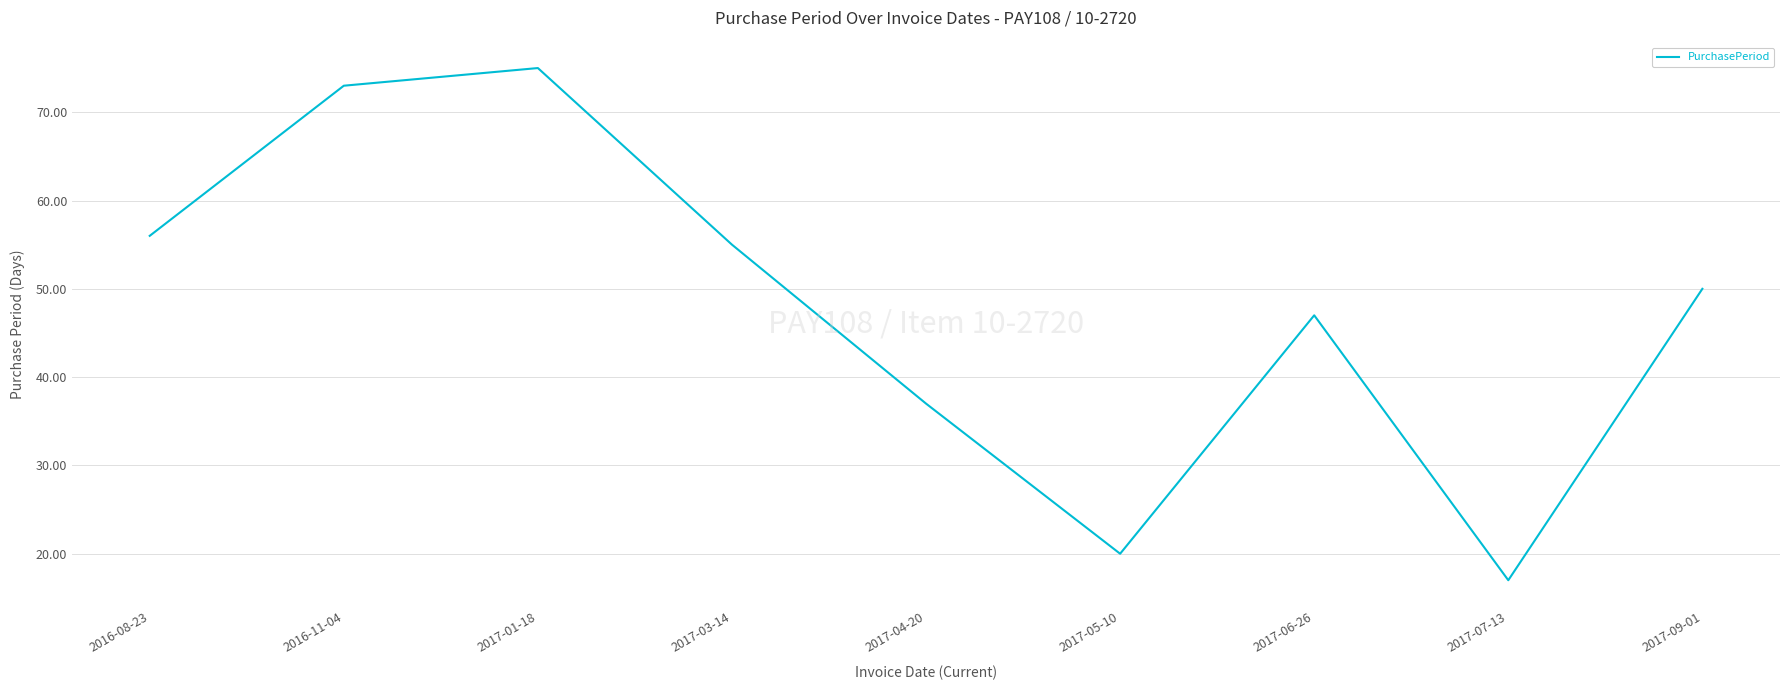

Which label corresponds to the largest value in the chart?

2017-01-18